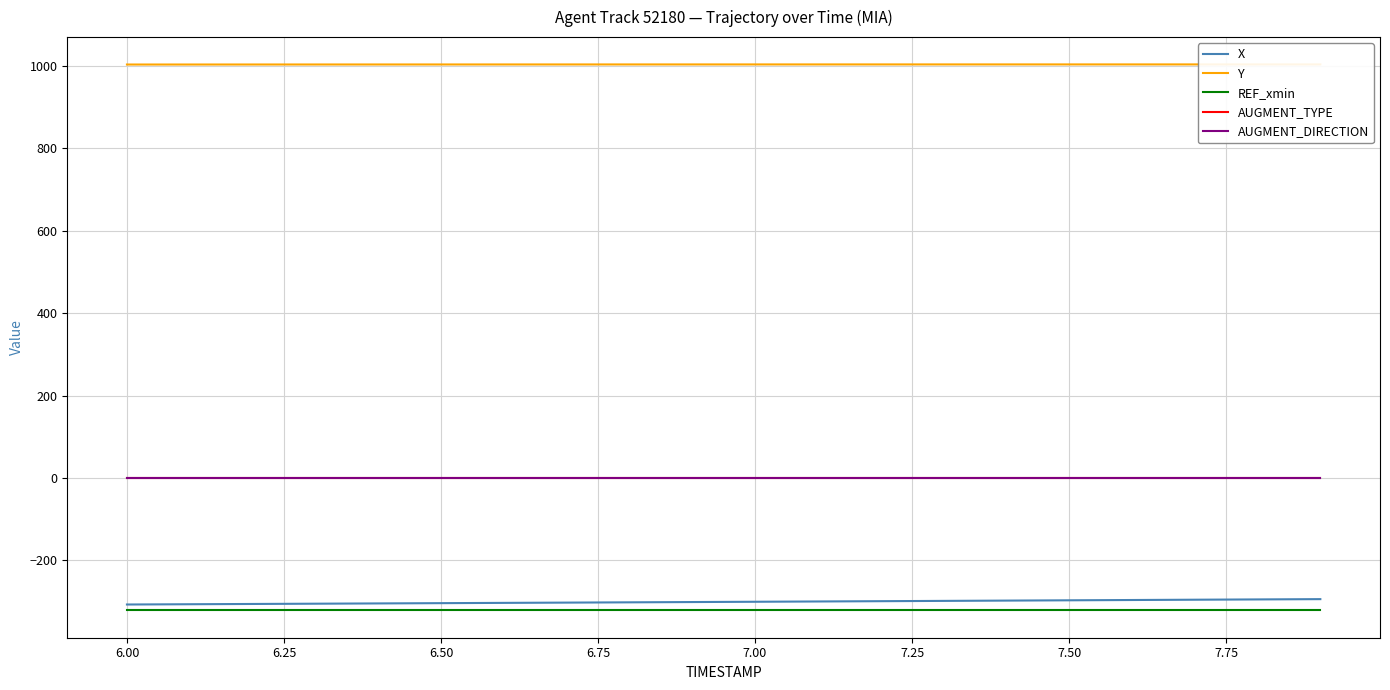

Between 15 and 7.50, which is larger?

15